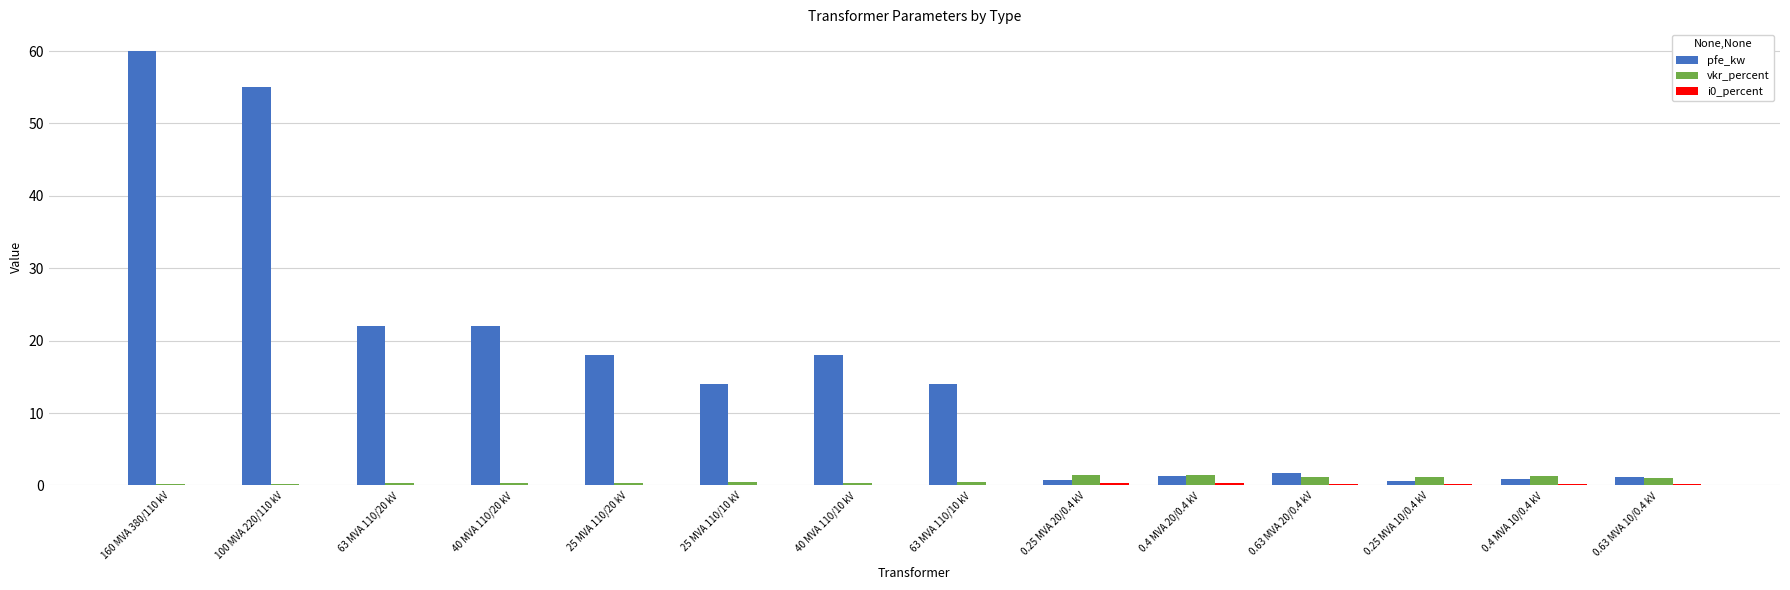

At which category does the chart reach its peak across all series?

160 MVA 380/110 kV